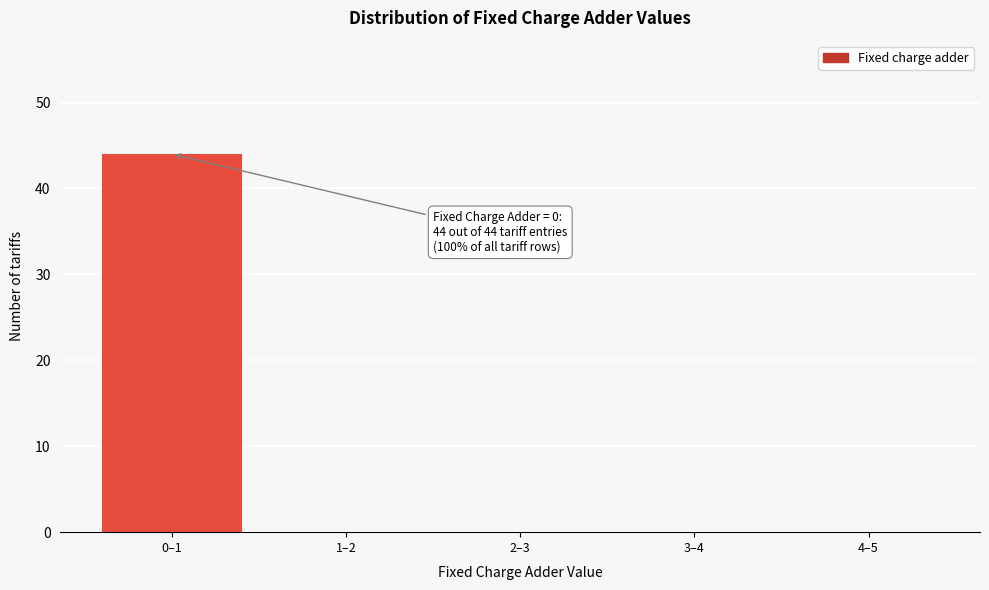

Reading left to right, list all the values displayed in this chart.

0–1=44	1–2=0	2–3=0	3–4=0	4–5=0